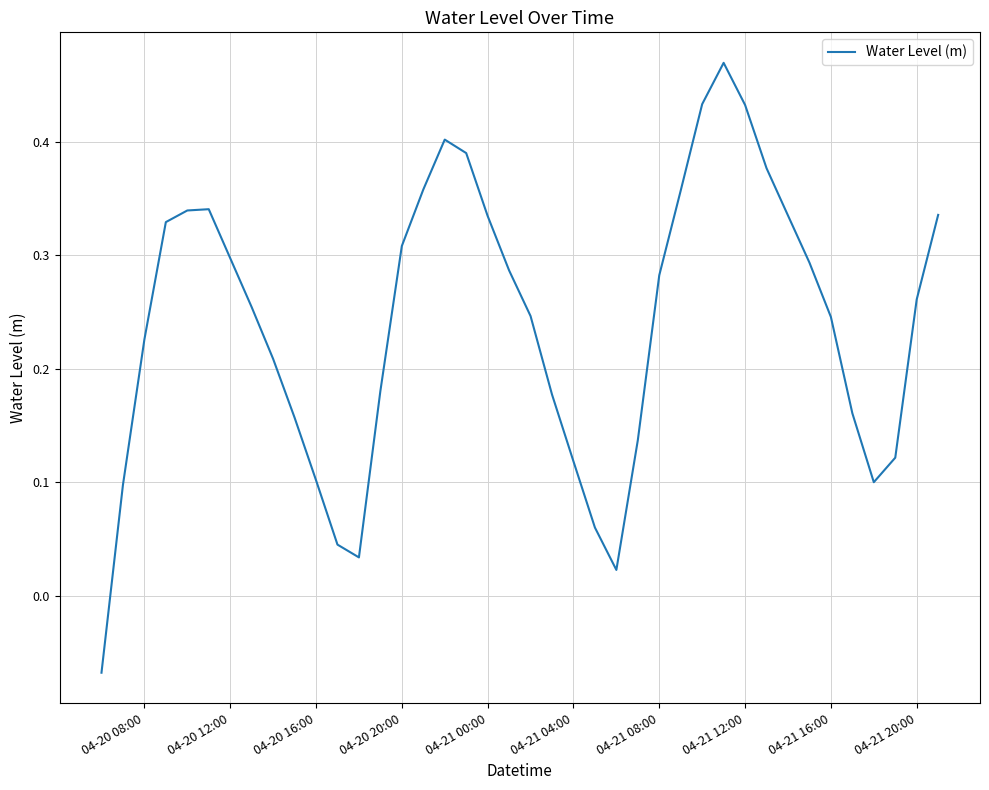

Does the chart have visible grid lines?

Yes